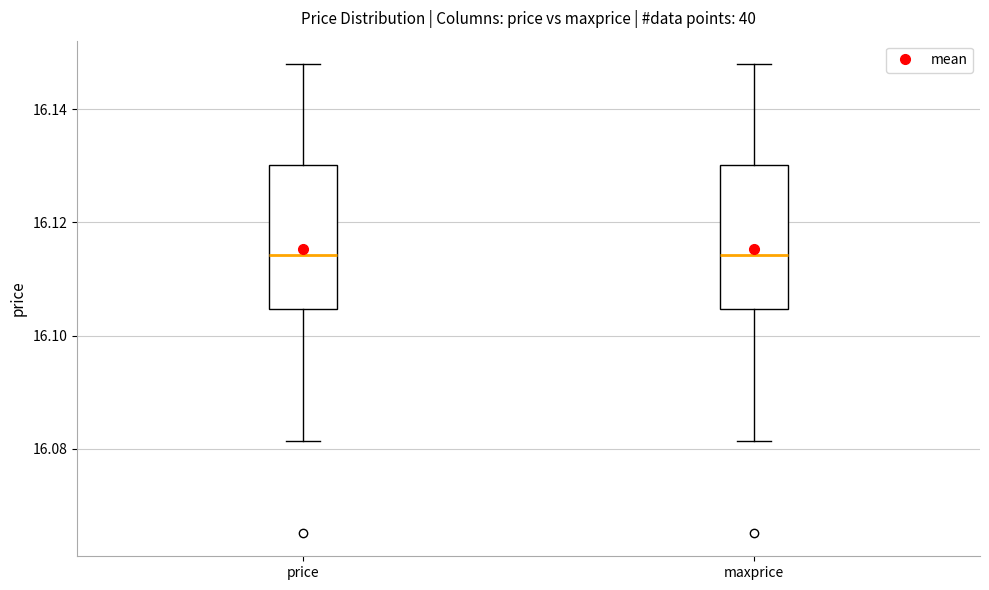

Reading left to right, transcribe this box plot: for each box, give where its median line is, the range the box spans, and where its two whiskers end, as read against the y-axis. The values are not printed on the chart, so give them approximately, as read against the axis.

price: median 16.114, box 16.104 to 16.130, whiskers 16.082 to 16.148
maxprice: median 16.114, box 16.104 to 16.130, whiskers 16.082 to 16.148